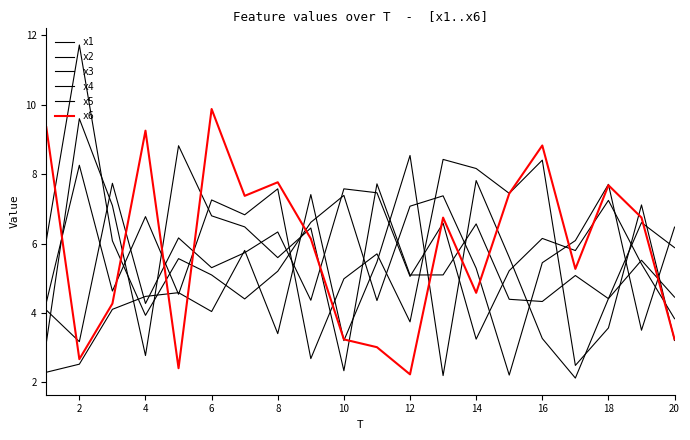

Does the chart display data point markers on the line(s)?

No